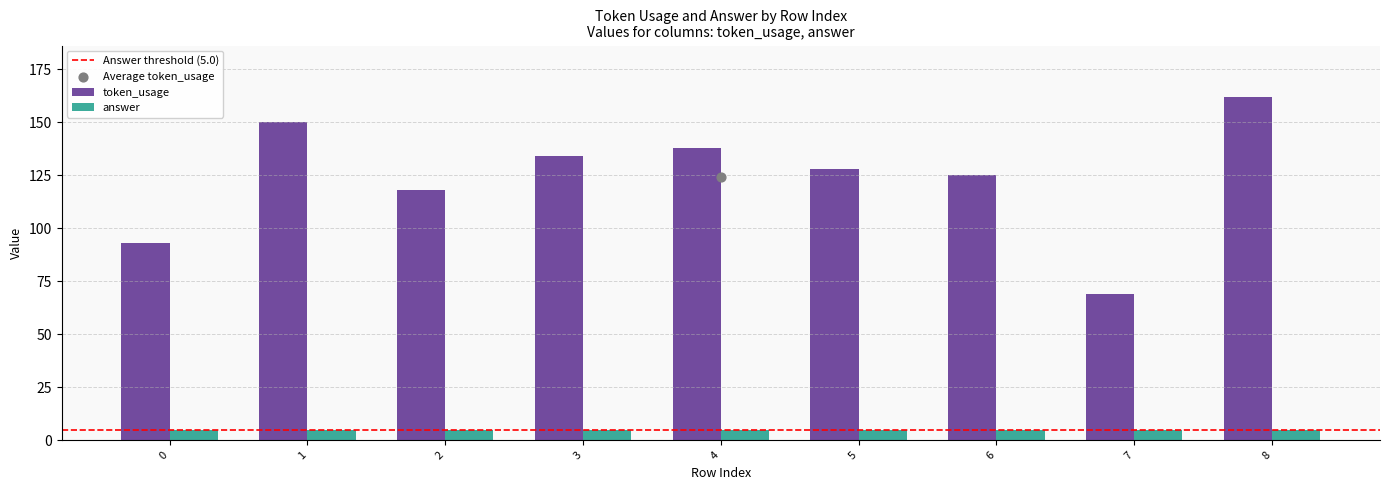

What is the change in value from 2 to 6?

+7